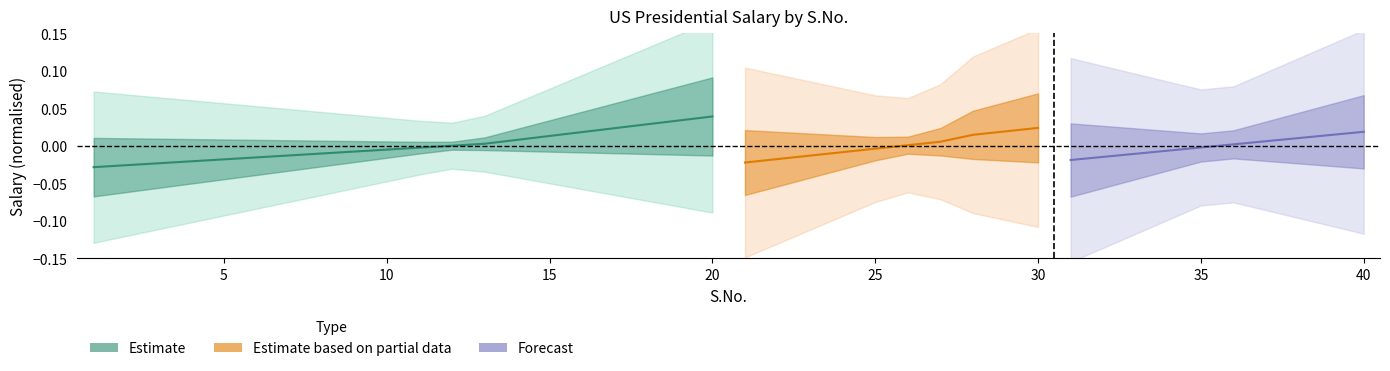

The chart shows a value of -0.0 at 7. True or false?

False